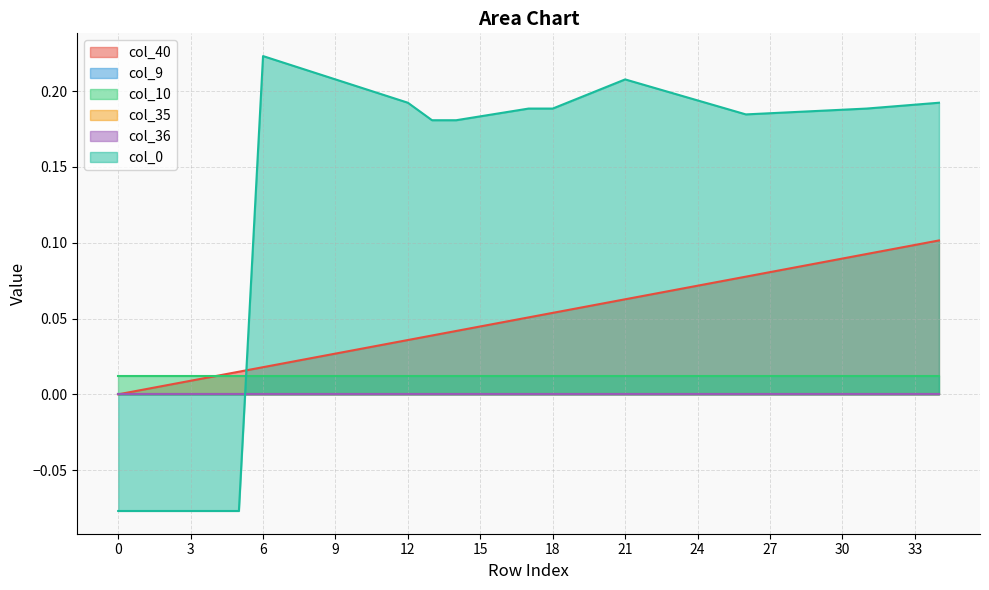

Reading left to right, extract all data points from this chart.

col_40: 0.0	0.0	0.0	0.0	0.0	0.0	0.0	0.0	0.0	0.0	0.0	0.0	0.0	0.0	0.0	0.0	0.0	0.1	0.1	0.1	0.1	0.1	0.1	0.1	0.1	0.1	0.1	0.1	0.1	0.1	0.1	0.1	0.1	0.1	0.1
col_9: 0.0	0.0	0.0	0.0	0.0	0.0	0.0	0.0	0.0	0.0	0.0	0.0	0.0	0.0	0.0	0.0	0.0	0.0	0.0	0.0	0.0	0.0	0.0	0.0	0.0	0.0	0.0	0.0	0.0	0.0	0.0	0.0	0.0	0.0	0.0
col_10: 0.0	0.0	0.0	0.0	0.0	0.0	0.0	0.0	0.0	0.0	0.0	0.0	0.0	0.0	0.0	0.0	0.0	0.0	0.0	0.0	0.0	0.0	0.0	0.0	0.0	0.0	0.0	0.0	0.0	0.0	0.0	0.0	0.0	0.0	0.0
col_35: 0.0	0.0	0.0	0.0	0.0	0.0	0.0	0.0	0.0	0.0	0.0	0.0	0.0	0.0	0.0	0.0	0.0	0.0	0.0	0.0	0.0	0.0	0.0	0.0	0.0	0.0	0.0	0.0	0.0	0.0	0.0	0.0	0.0	0.0	0.0
col_36: 0.0	0.0	0.0	0.0	0.0	0.0	0.0	0.0	0.0	0.0	0.0	0.0	0.0	0.0	0.0	0.0	0.0	0.0	0.0	0.0	0.0	0.0	0.0	0.0	0.0	0.0	0.0	0.0	0.0	0.0	0.0	0.0	0.0	0.0	0.0
col_0: -0.1	-0.1	-0.1	-0.1	-0.1	-0.1	0.2	0.2	0.2	0.2	0.2	0.2	0.2	0.2	0.2	0.2	0.2	0.2	0.2	0.2	0.2	0.2	0.2	0.2	0.2	0.2	0.2	0.2	0.2	0.2	0.2	0.2	0.2	0.2	0.2